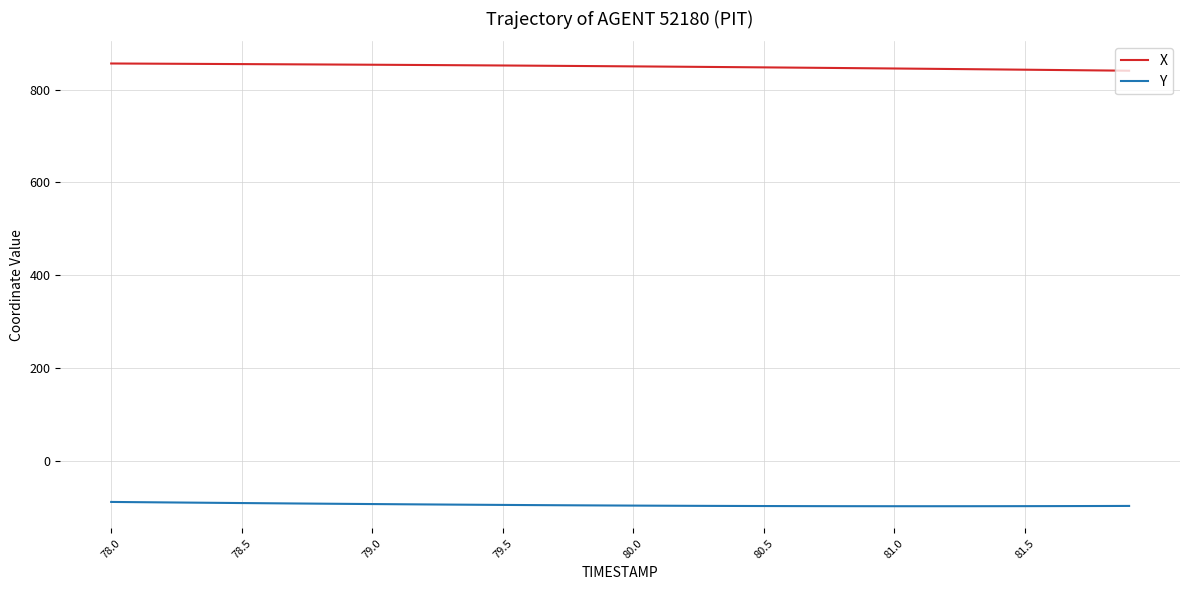

What is the minimum value shown in the chart?

-98.1